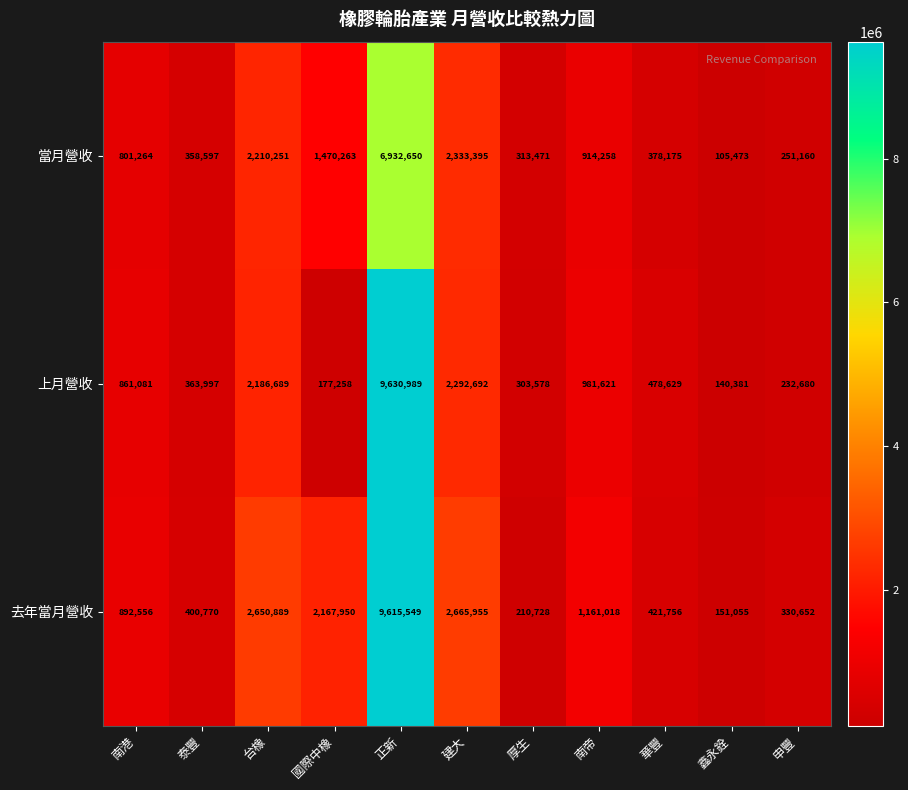

Rank the series by their maximum value, from lowest to highest.

當月營收, 去年當月營收, 上月營收